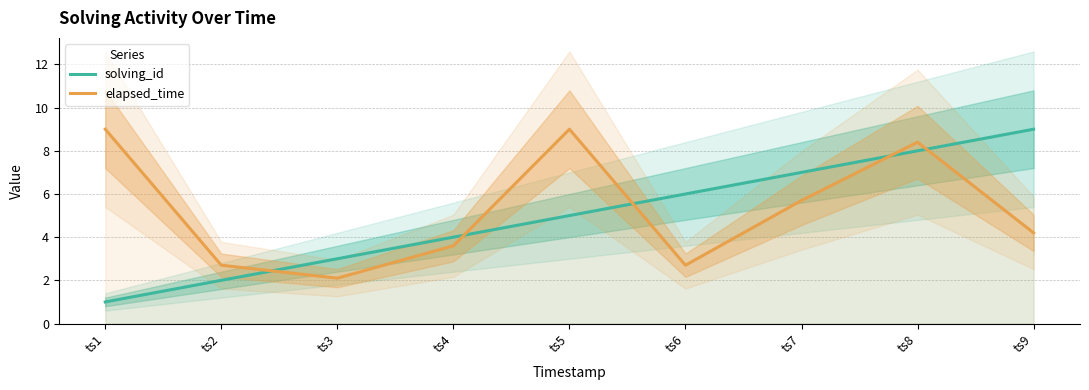

What is the spread (max minus min) of values at ts2?

0.7